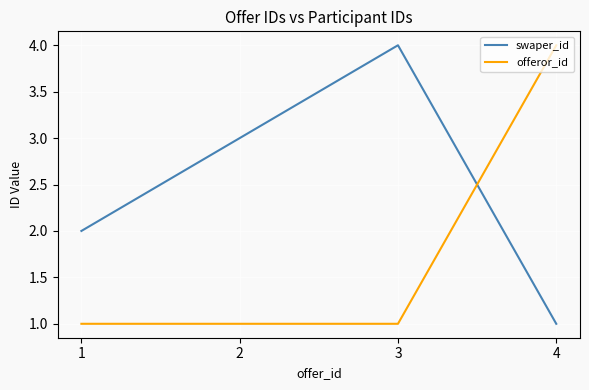

What is the minimum value shown in the chart?

1